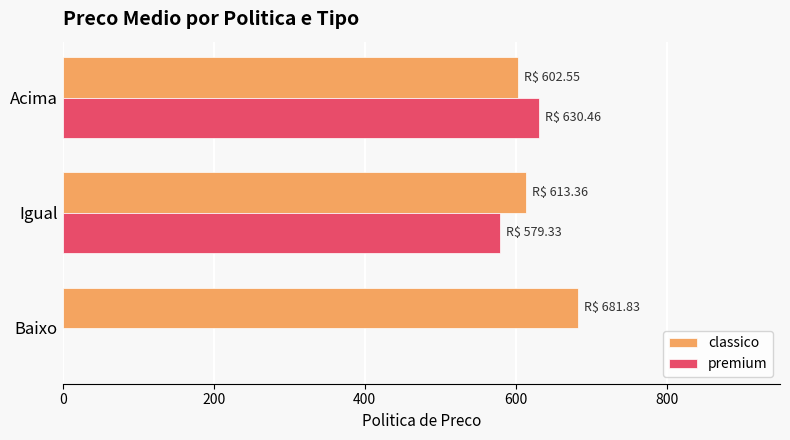

Is the value of classico at Igual greater than the value of premium at Baixo?

Yes